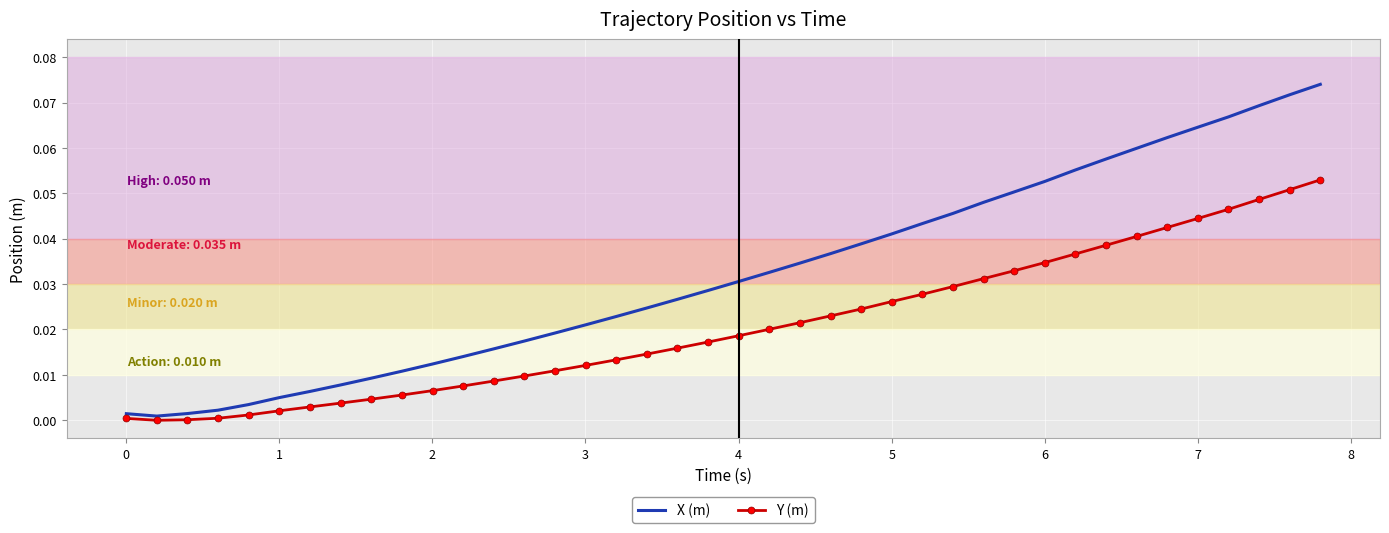

Which series has the largest range (max minus min)?

X (m)